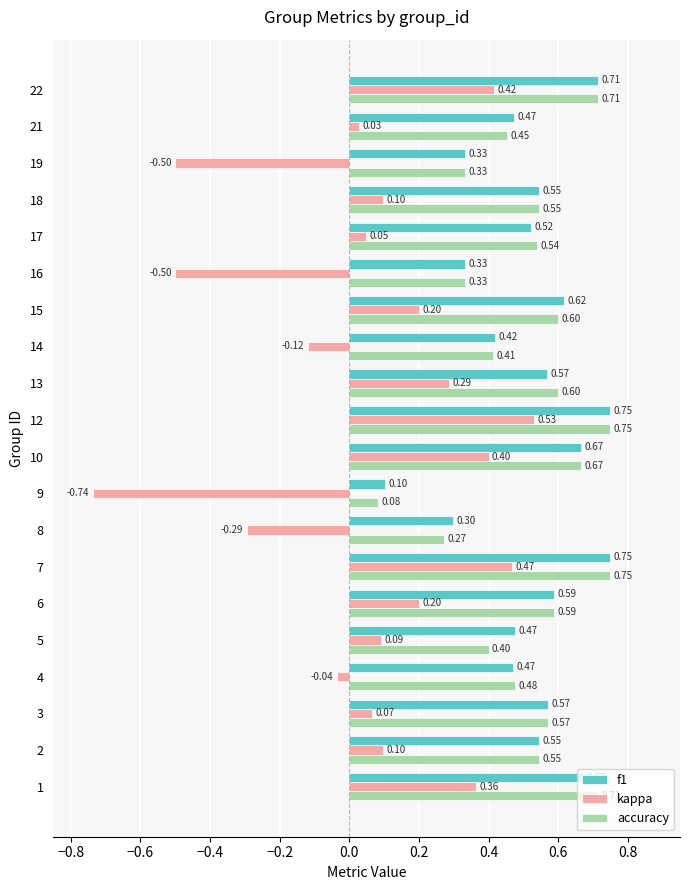

Which series has the widest spread of values?

kappa